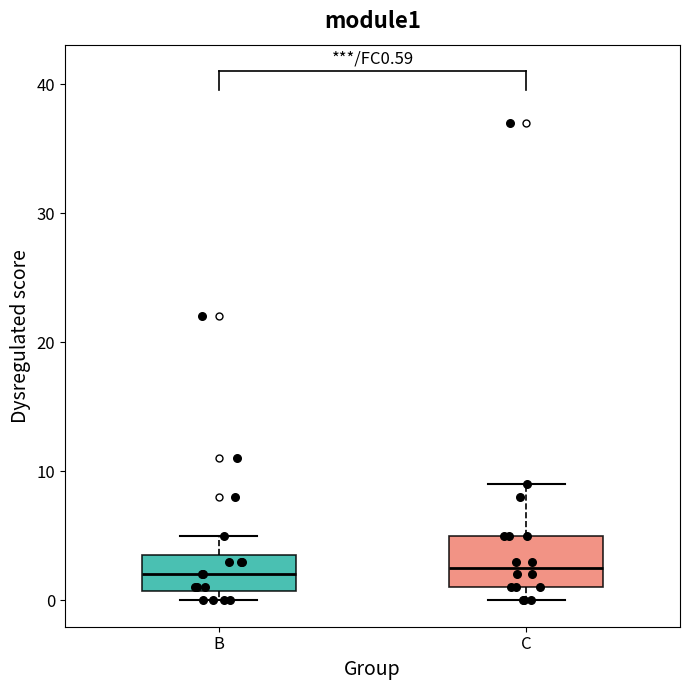

Reading left to right, read every box against the y-axis: the position of its median line, the range the box covers, and the ends of its whiskers. The values are not printed on the chart, so give them approximately, as read against the axis.

B: median 2, box 1 to 4, whiskers 0 to 5
C: median 3, box 1 to 5, whiskers 0 to 9